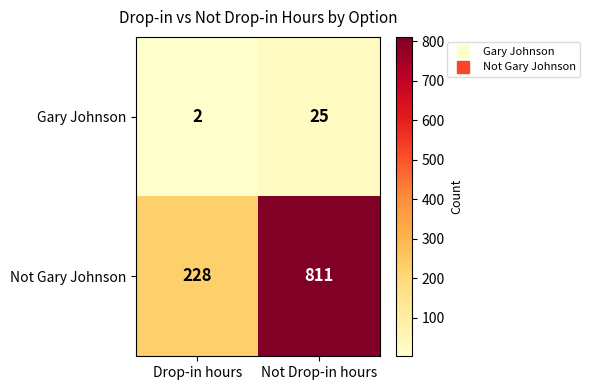

What is the greatest value displayed?

811